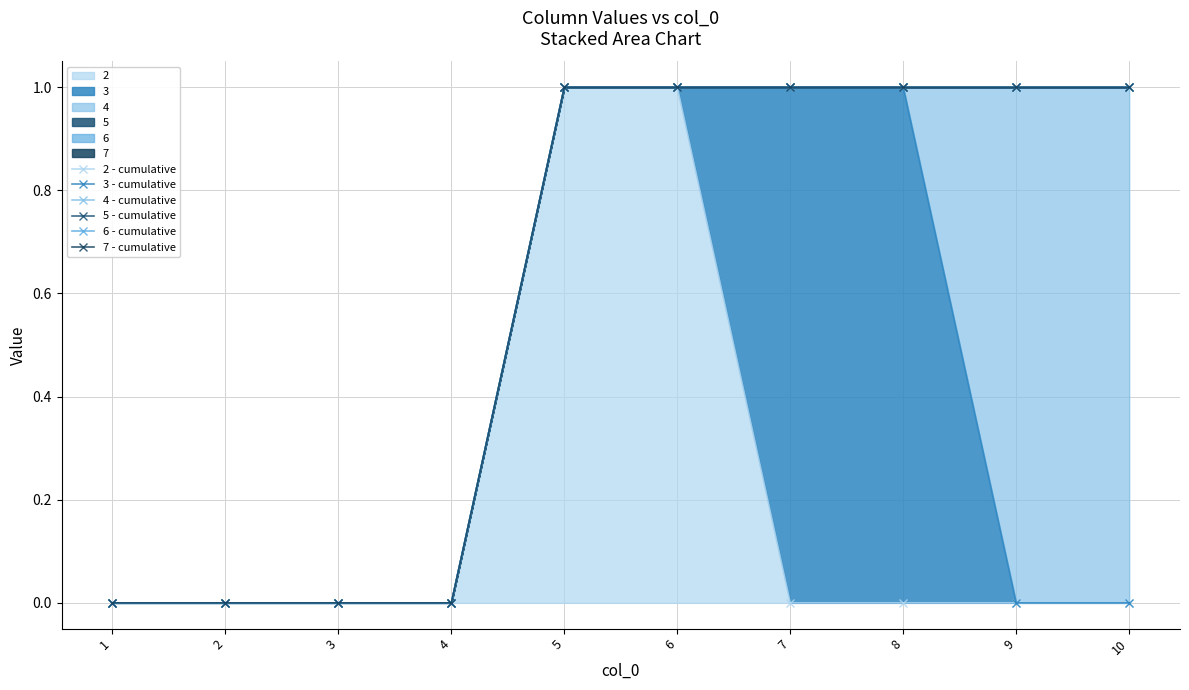

What is the spread (max minus min) of values at 7?

1